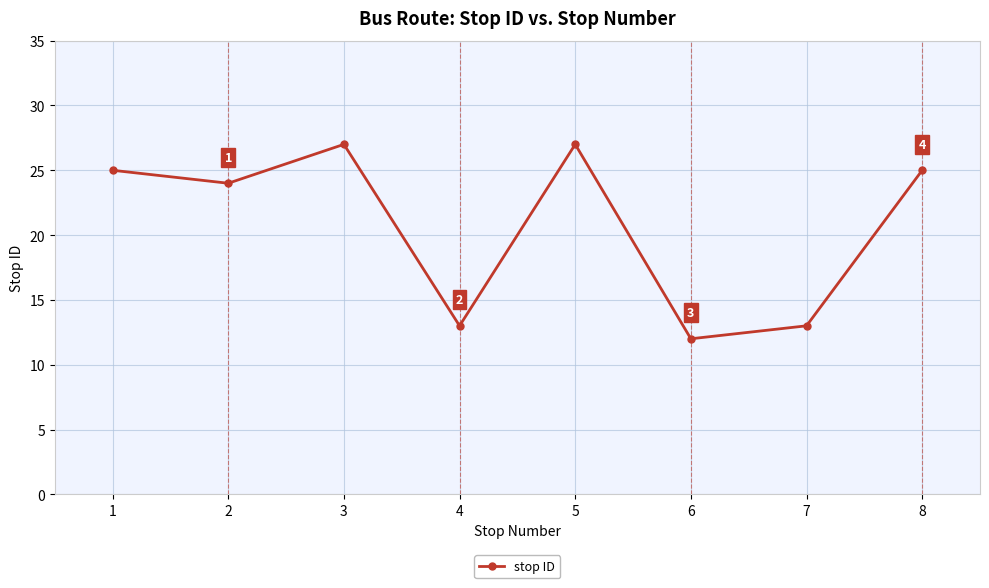

Reading right to left, what are all the values shown in this chart?

25	13	12	27	13	27	24	25